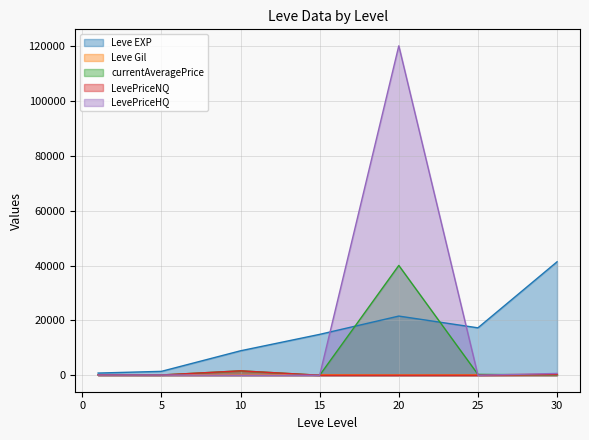

Between 25 and 20, which is larger?

20